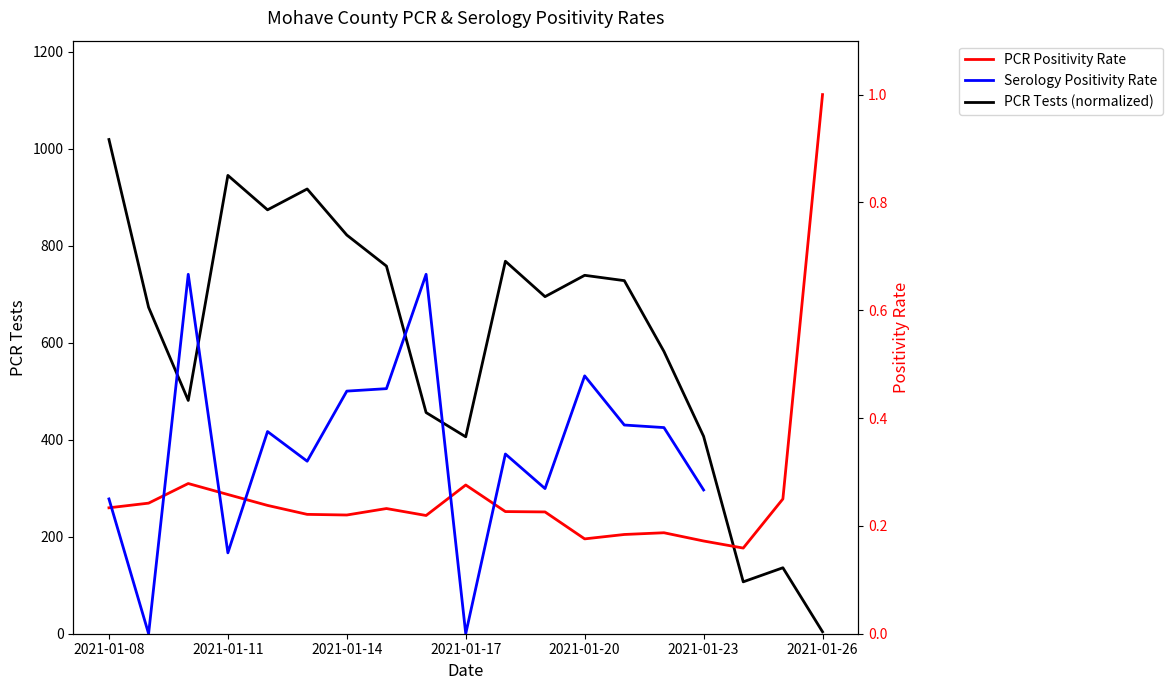

The value of PCR Tests (normalized) at 2021-01-17 is 102. True or false?

False